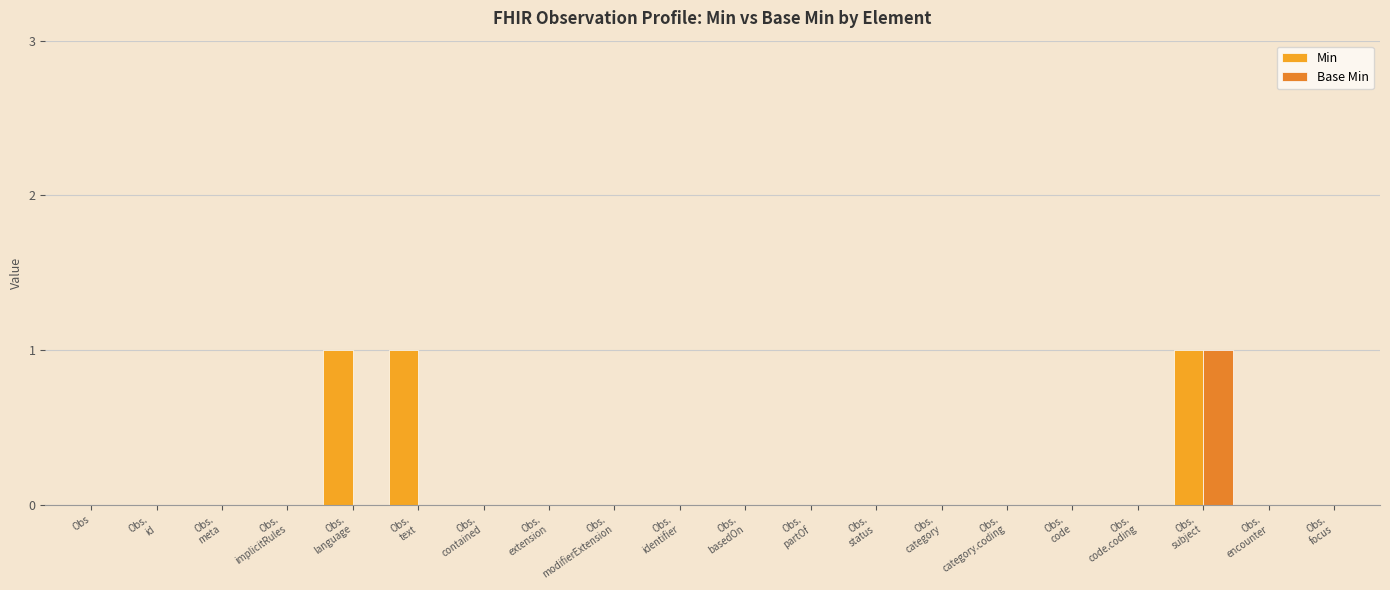

What position from the right is Obs.
extension?

13